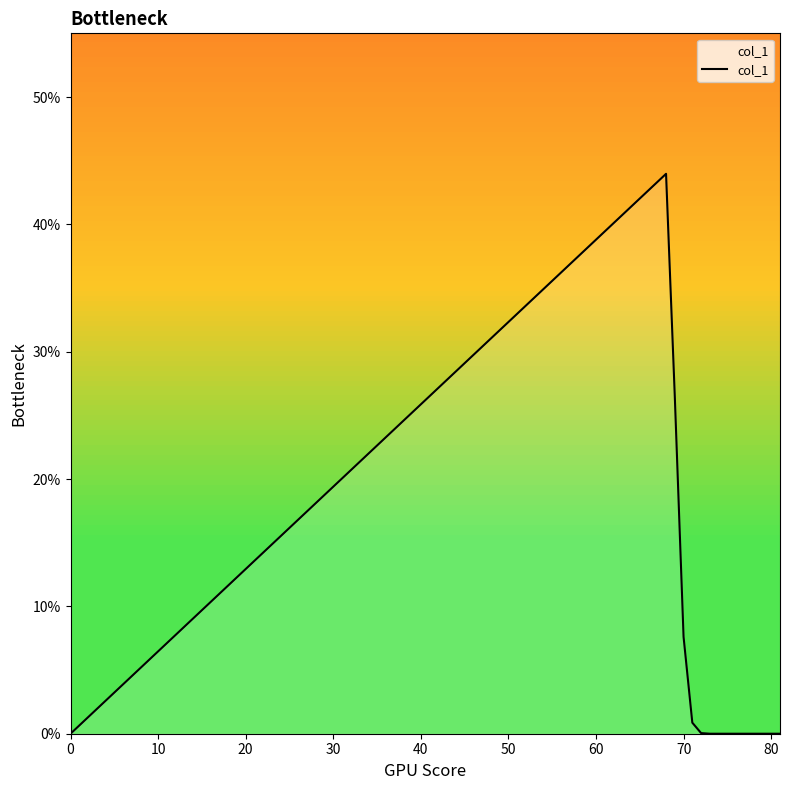

What is the greatest value displayed?

44.0